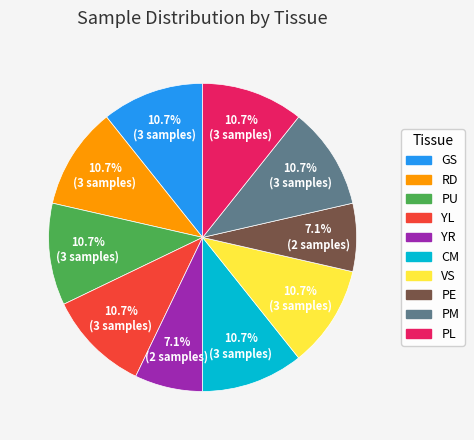

Does RD represent more than half of the total?

No